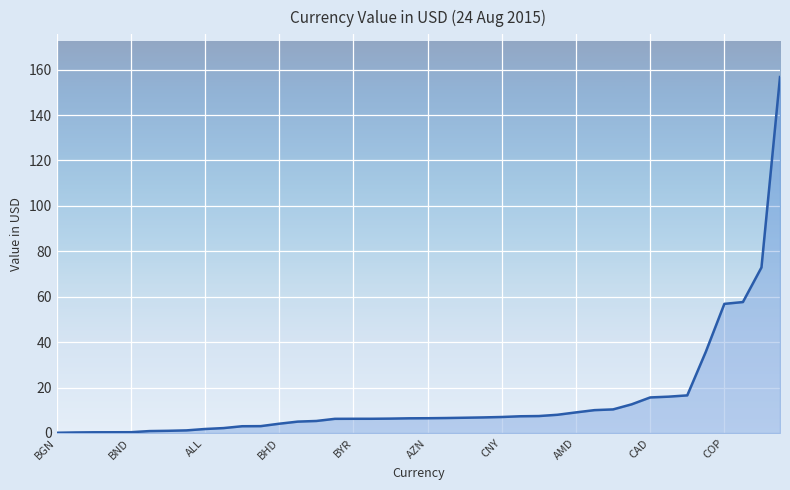

What is the difference between the maximum and minimum values?

156.7